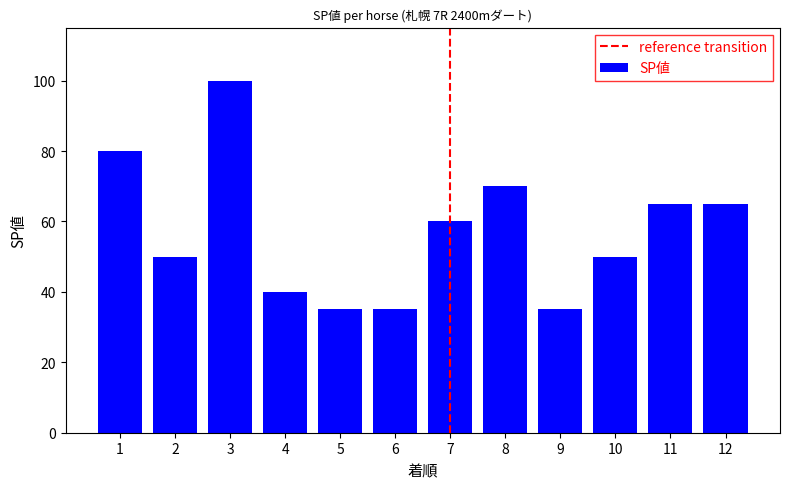

Which has a higher value, 10 or 8?

8